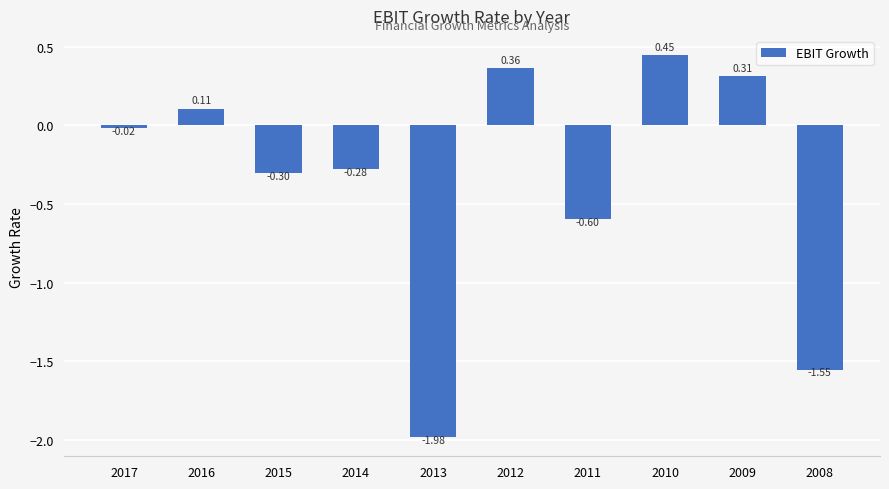

What is the difference between the values at 2009 and 2008?

1.9